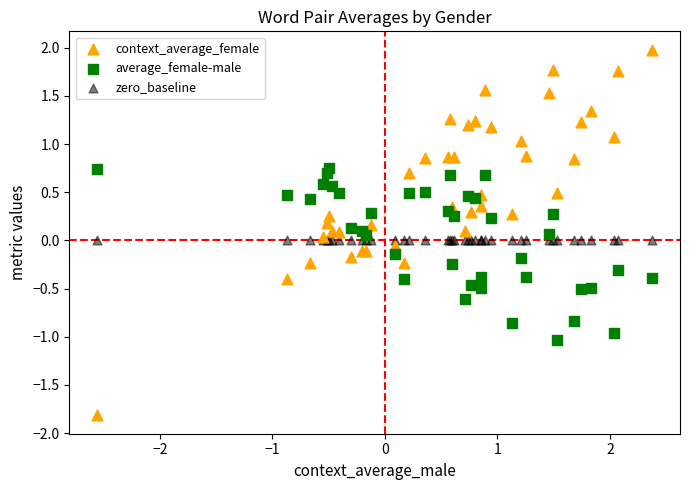

What are all the series names shown in the legend?

context_average_female, average_female-male, zero_baseline